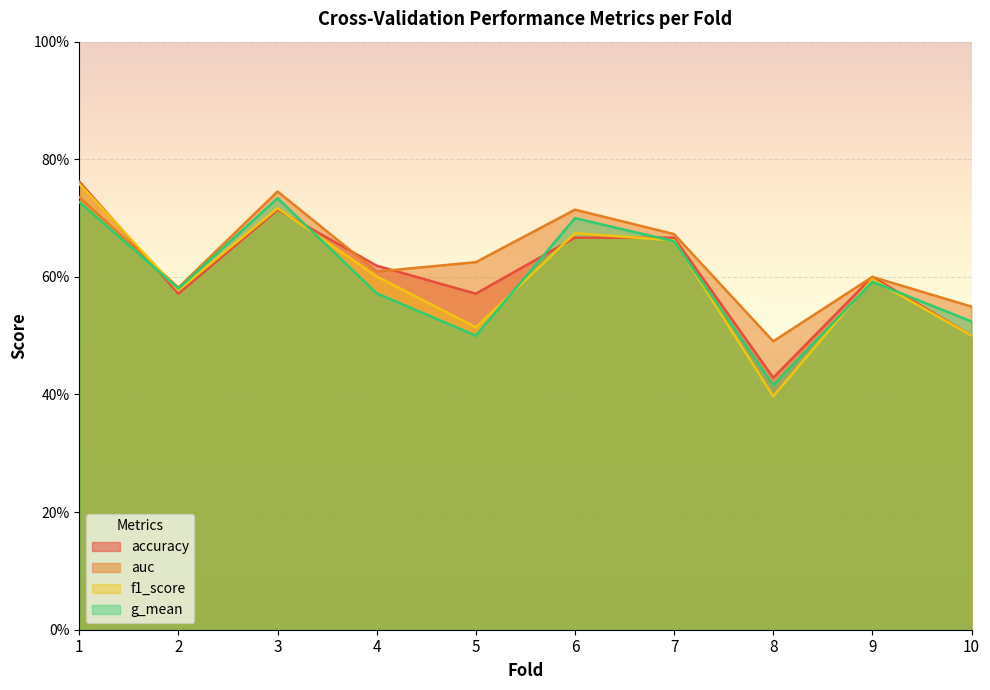

Where is the first local minimum for f1_score?

2